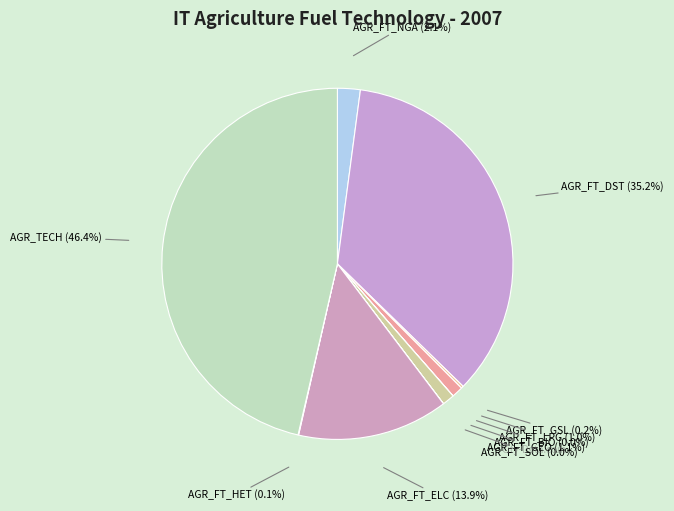

Does any single category account for the majority?

No